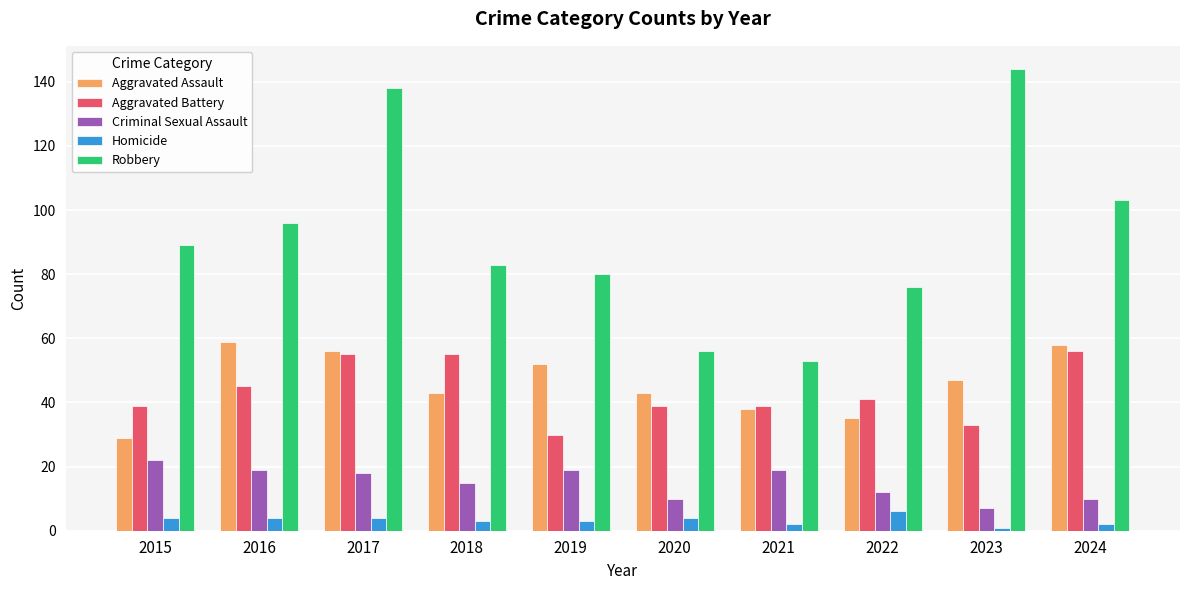

Is it true that Aggravated Assault equals 29 at 2015?

True